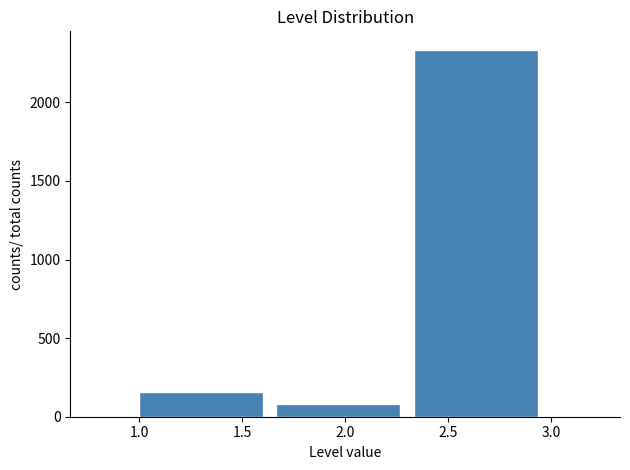

Reading left to right, transcribe this chart: for each bar, give the range it covers on the x-axis and its height. Neither the bar edges nor the heights are printed on the chart, so give them approximately, as read against the axes.

1.00 to 1.65: 150
1.65 to 2.35: 100
2.35 to 3.00: 2350